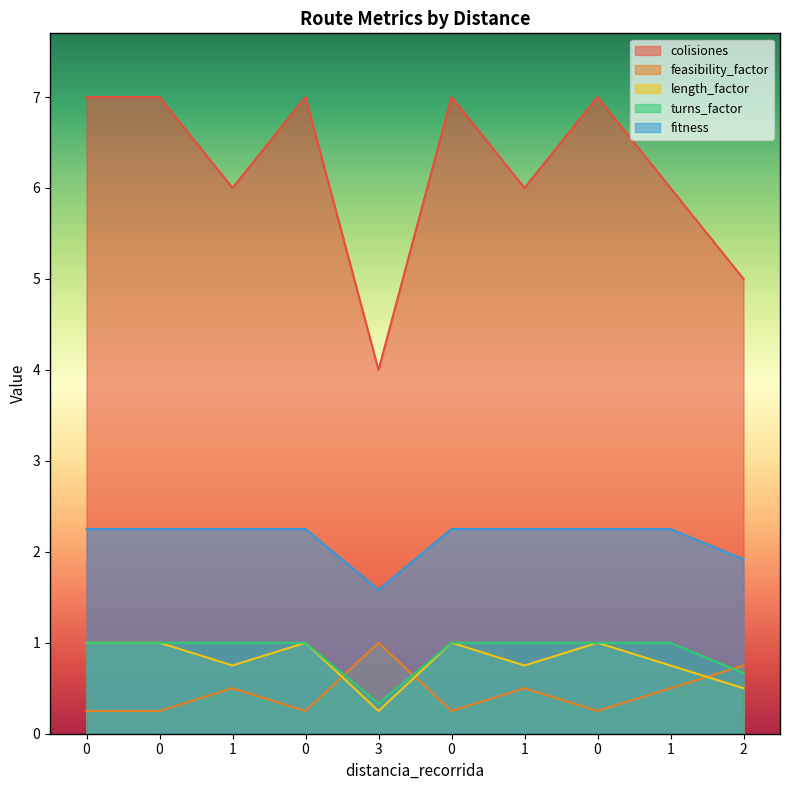

What is the difference between the highest and lowest values at 1?

5.5